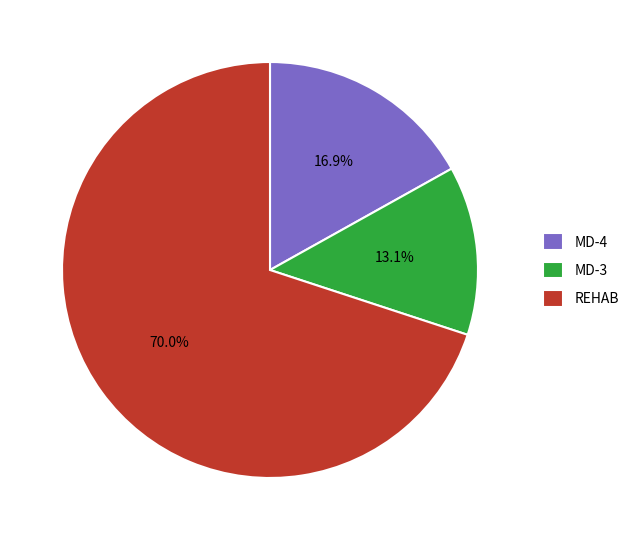

What is the smallest slice in the pie chart?

MD-3